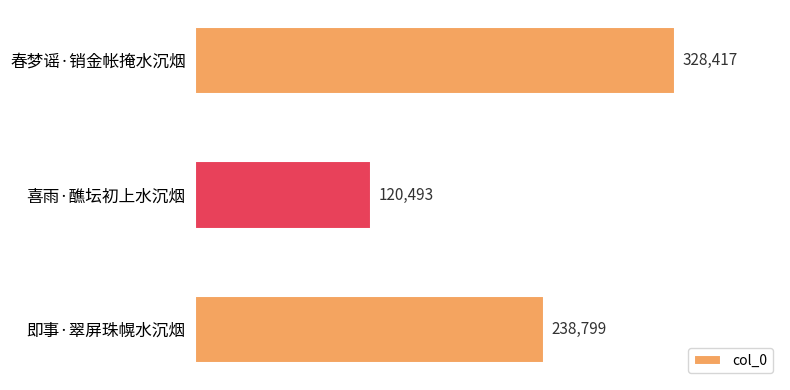

How many values are between 120493 and 328417?

3